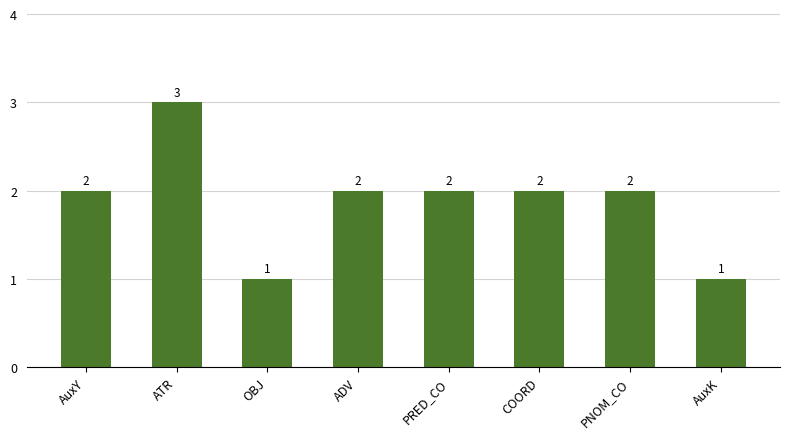

Which has a higher value, OBJ or PNOM_CO?

PNOM_CO